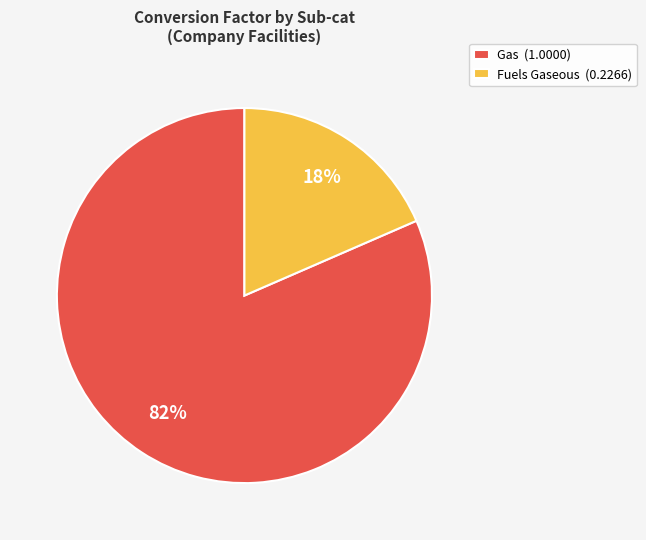

Rank the categories by value from lowest to highest.

Fuels Gaseous, Gas